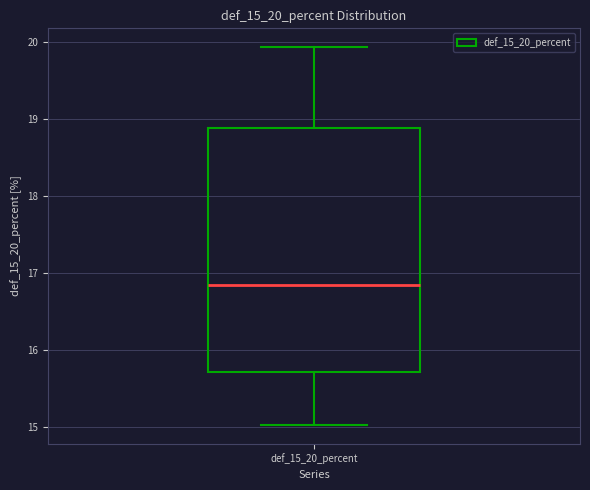

Read this box plot against the y-axis: the position of the median line, the range covered by the box, and the ends of both whiskers. The values are not printed on the chart, so give them approximately, as read against the axis.

median 16.8, box 15.7 to 18.9, whiskers 15.0 to 19.9